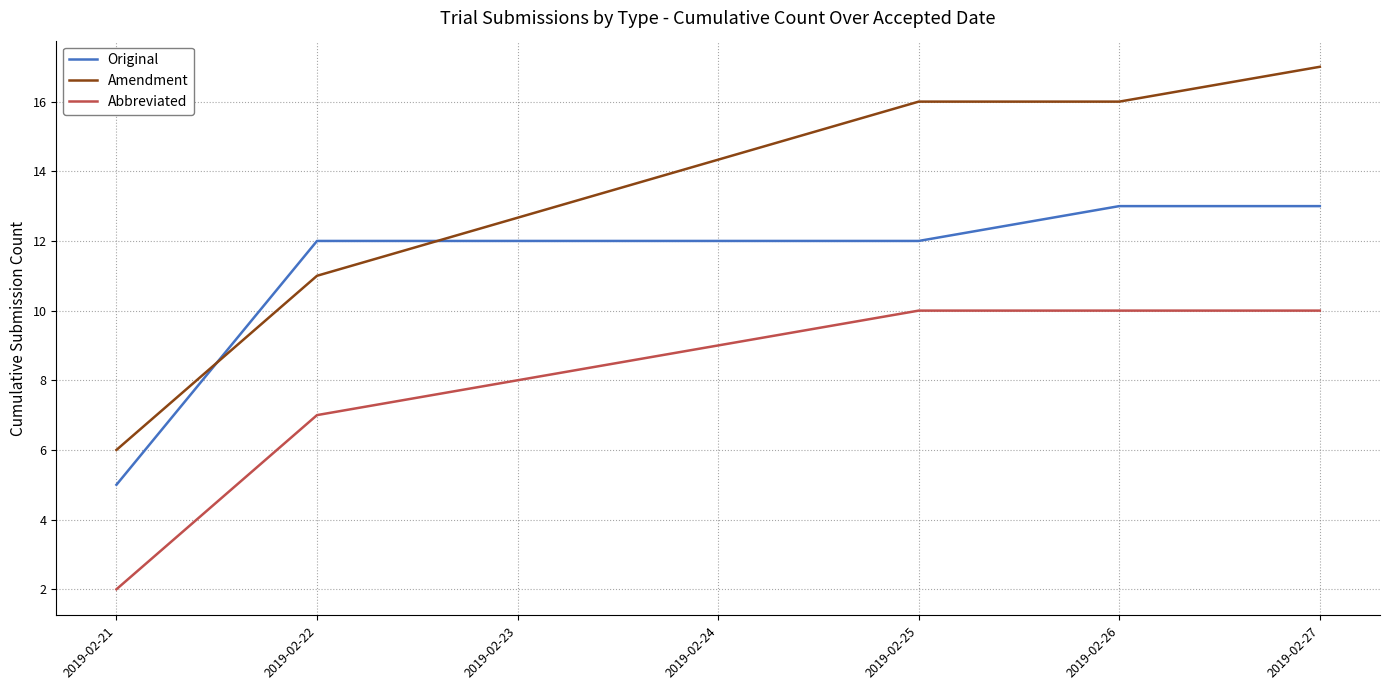

What is the difference between the highest and lowest values at 2019-02-22?

5